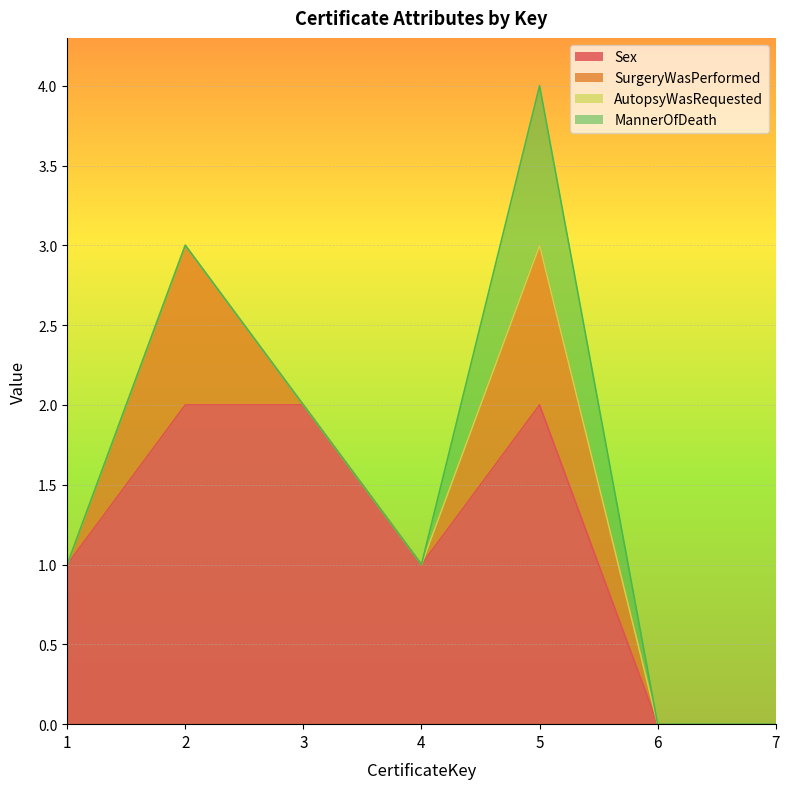

How many interior local valleys does the Sex series have?

1